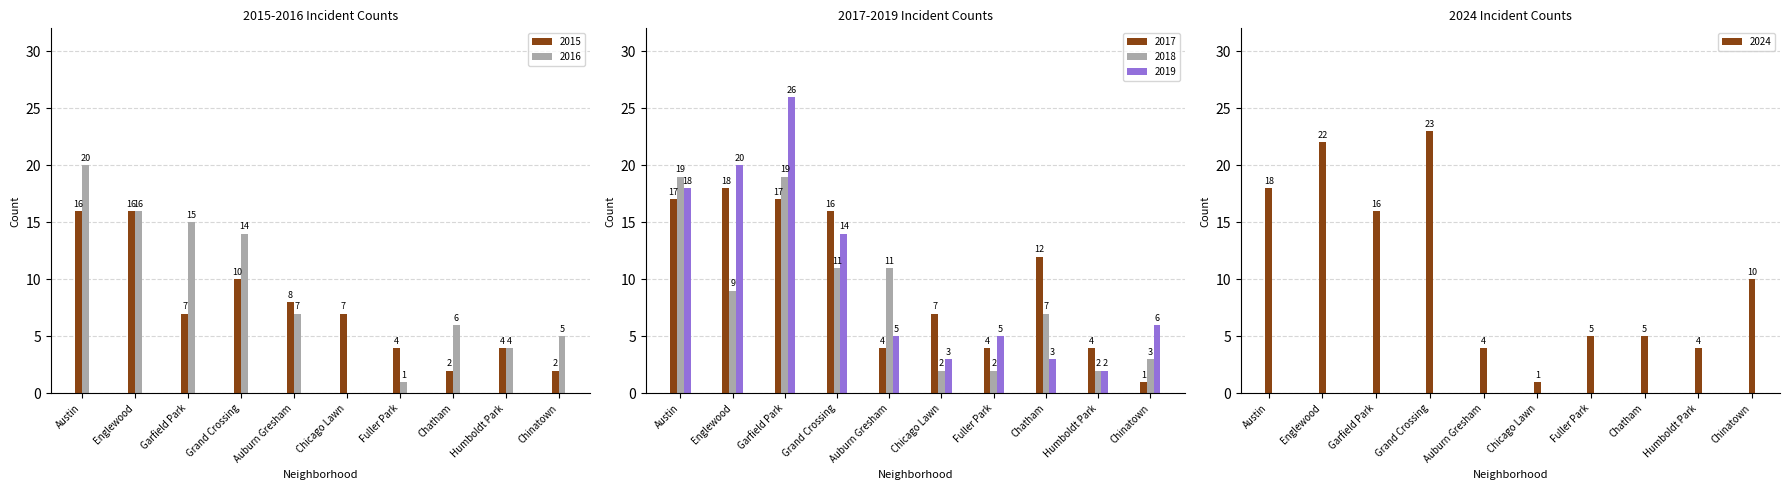

What is the difference between the 2017 values at Humboldt Park and Chinatown?

3